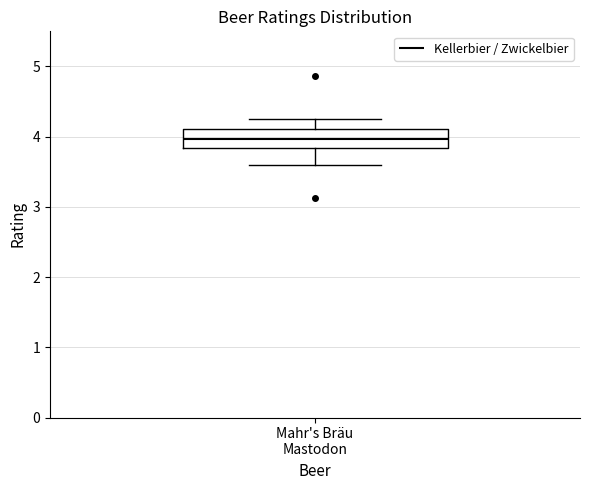

Read this box plot against the y-axis: the position of the median line, the range covered by the box, and the ends of both whiskers. The values are not printed on the chart, so give them approximately, as read against the axis.

median 4.0, box 3.8 to 4.1, whiskers 3.6 to 4.3